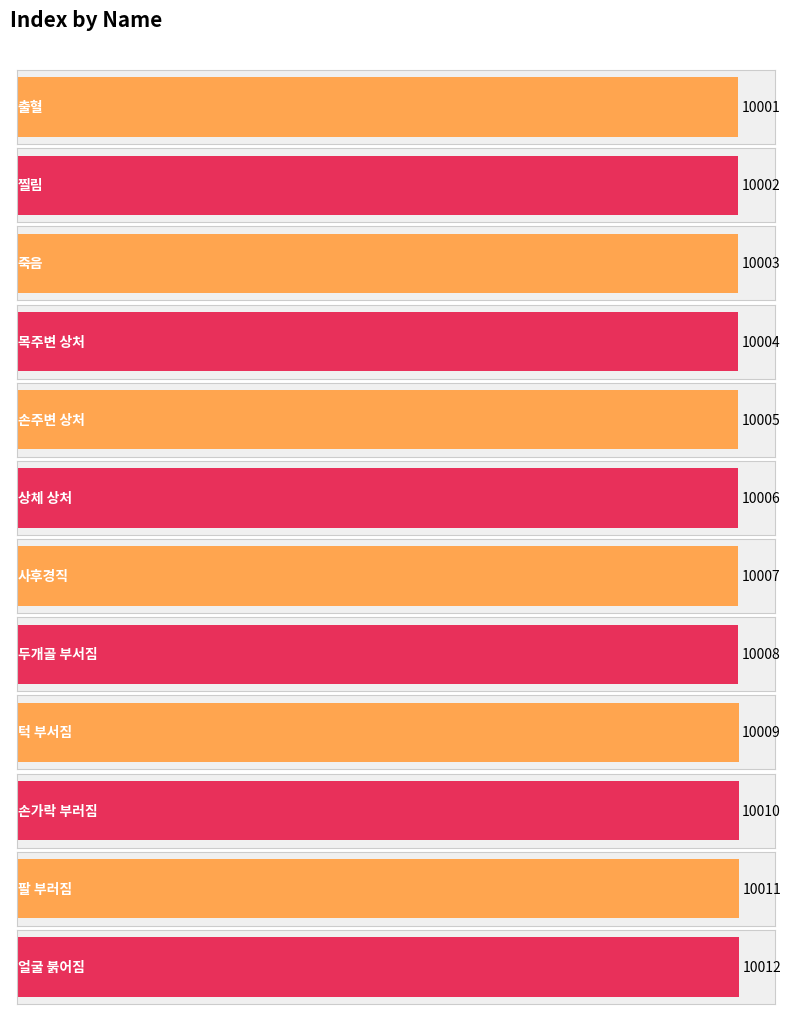

What is the change in value from 손주변 상처 to 팔 부러짐?

+6